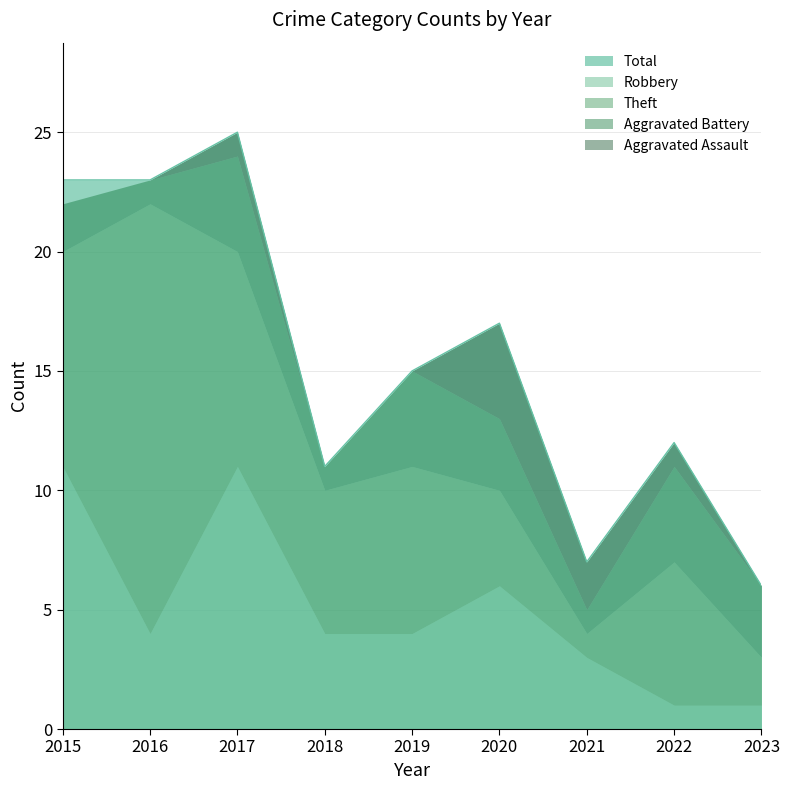

True or false: Robbery and Total intersect in this chart.

False